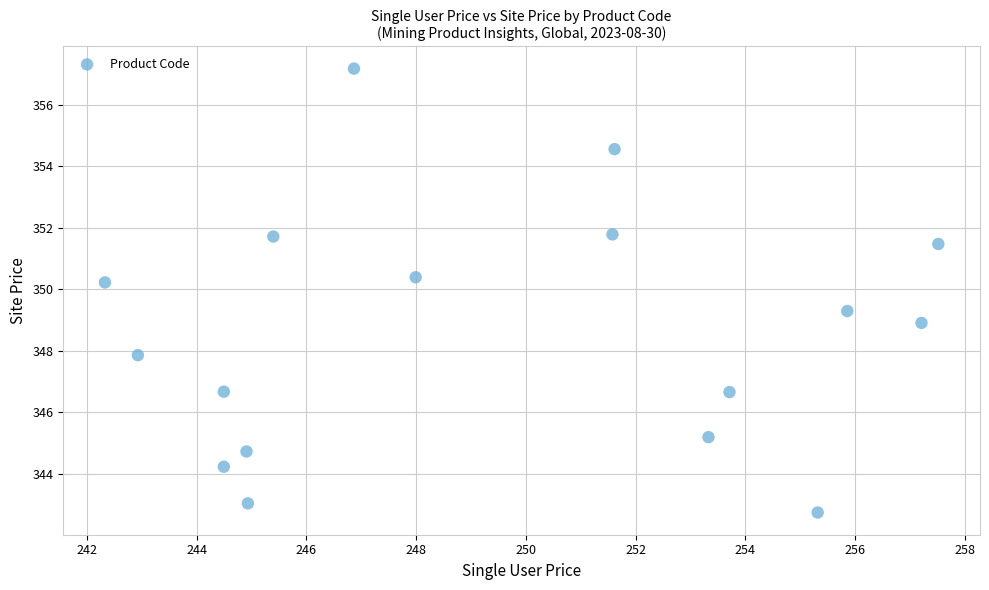

What is the range of Y values (max minus min)?

14.4